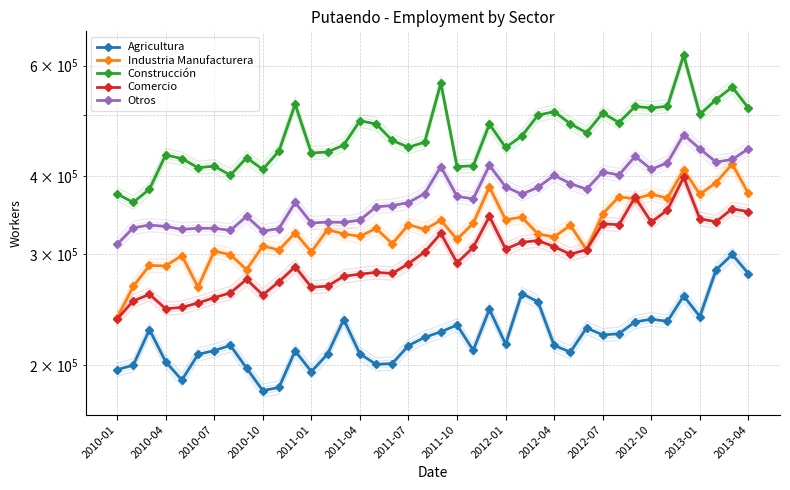

What is the approximate value of Comercio at 38?

354781